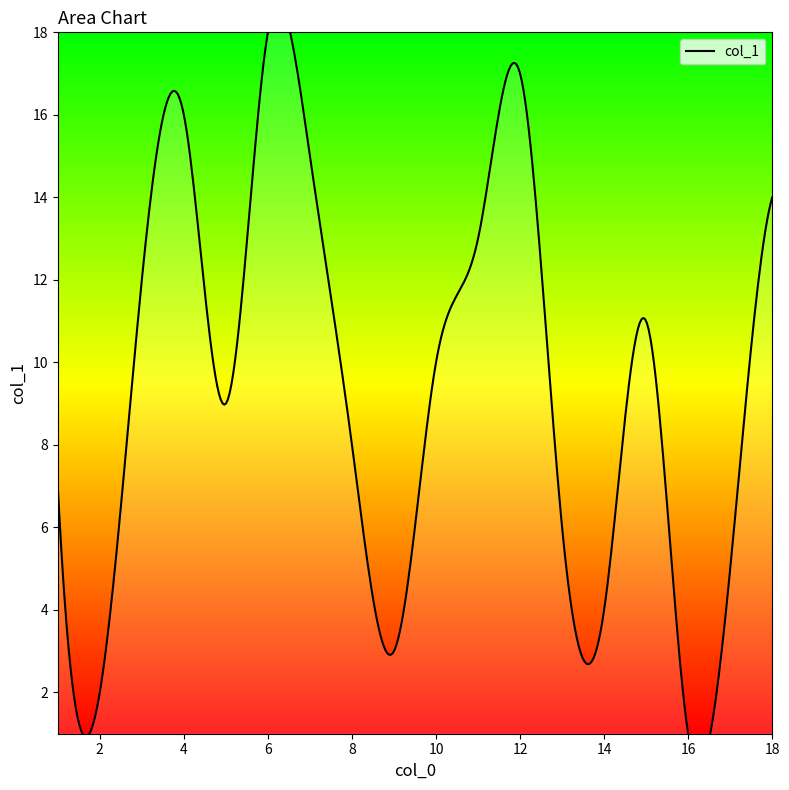

How many lines are shown in the chart?

1